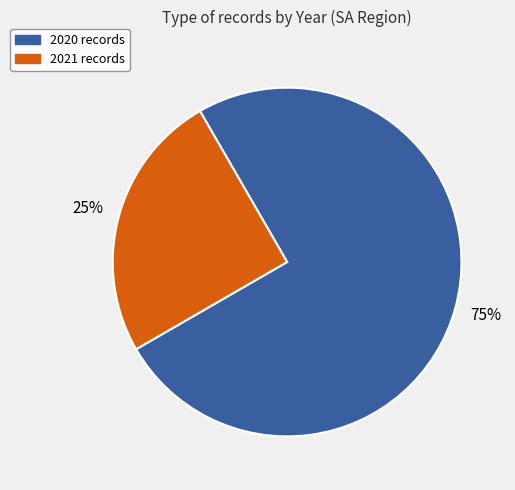

To the nearest percent, what is the difference between the 2020 and 2021 slice percentages?

50%